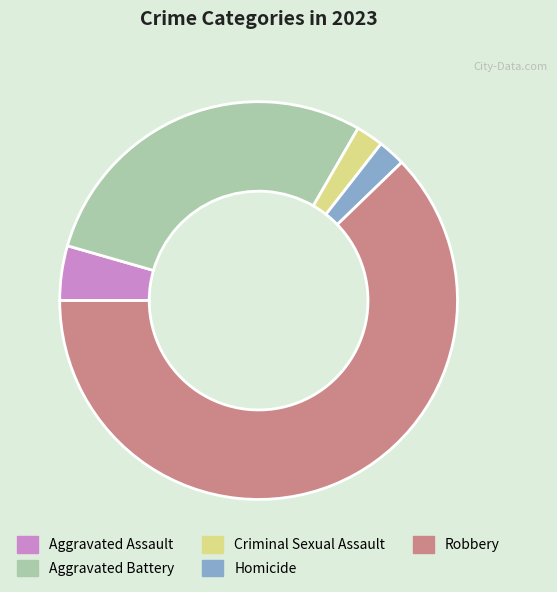

True or false: Homicide accounts for 11% of the total.

False